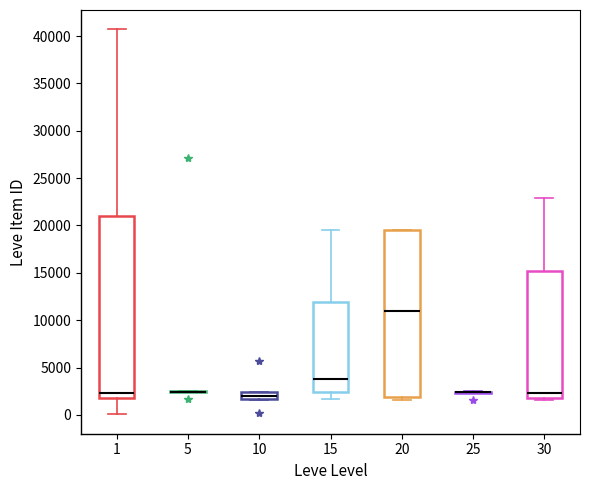

Which box is the tallest, from its lower edge to its upper edge?

1